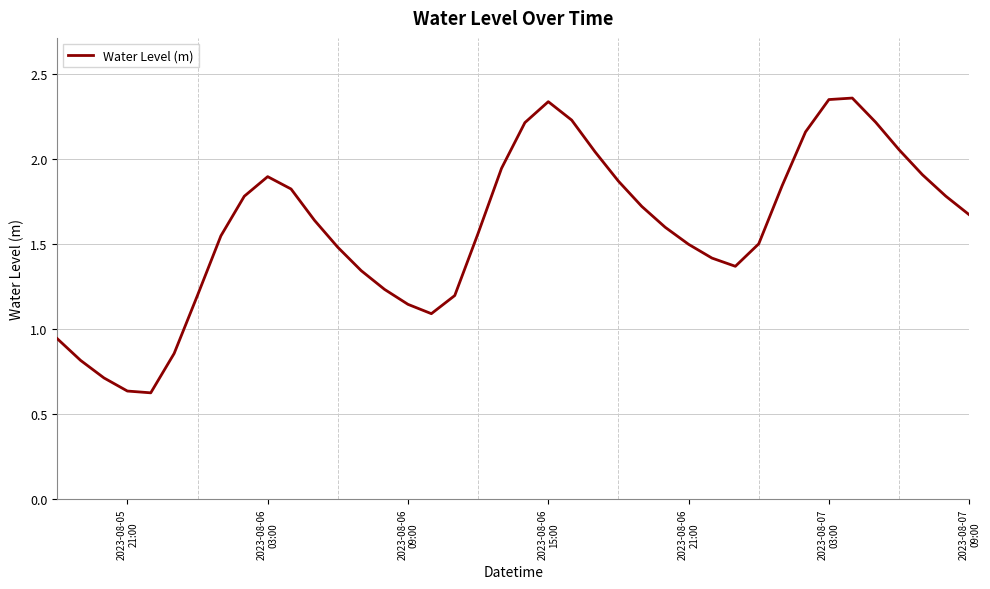

What is the maximum value shown in the chart?

2.4